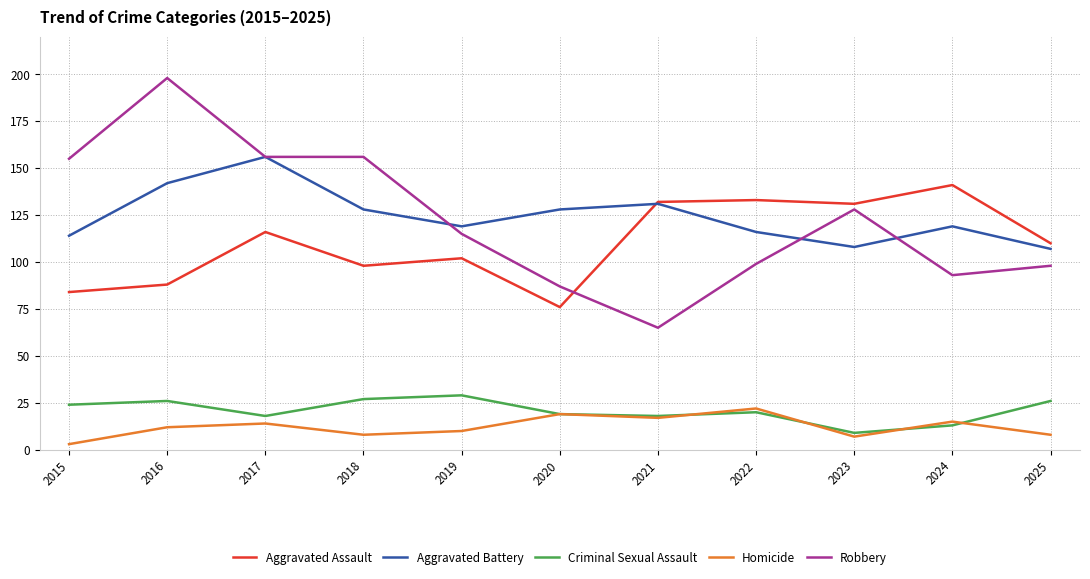

What is the difference between the maximum and minimum values in the Homicide series?

19